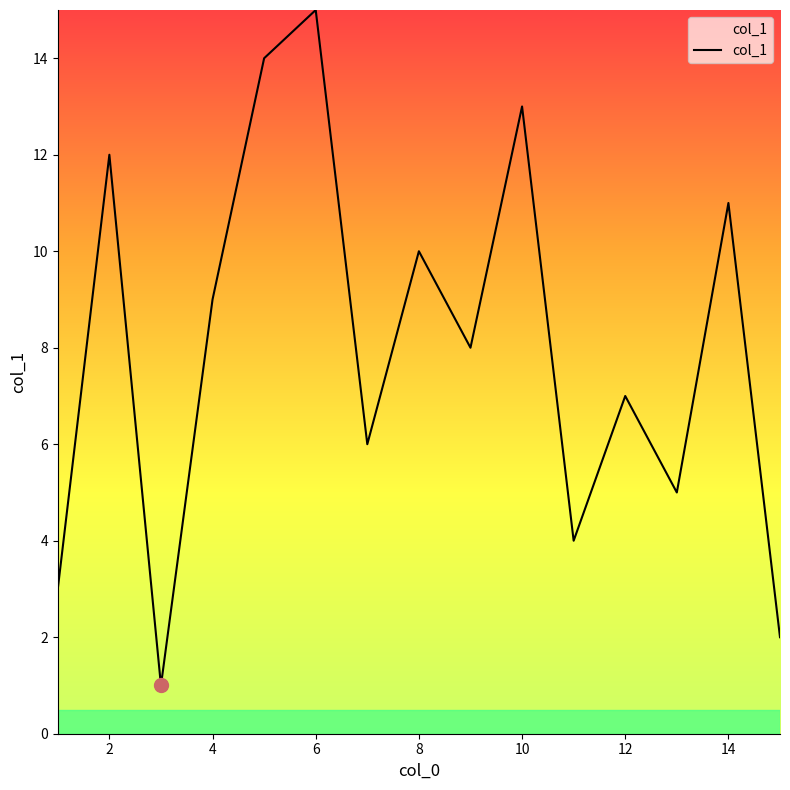

How many lines are shown in the chart?

1